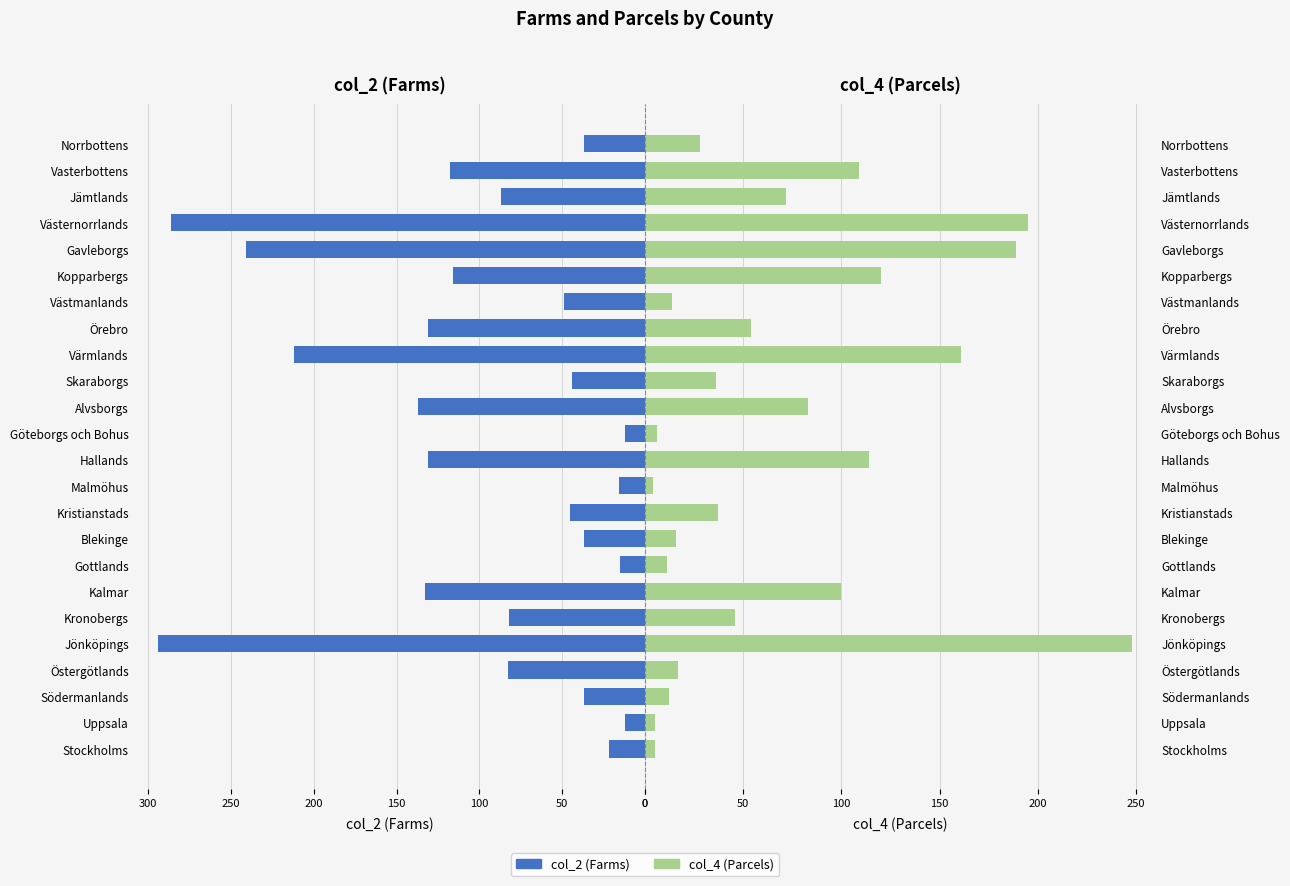

What is the approximate value of col_4 (Parcels) at Gavleborgs?

189